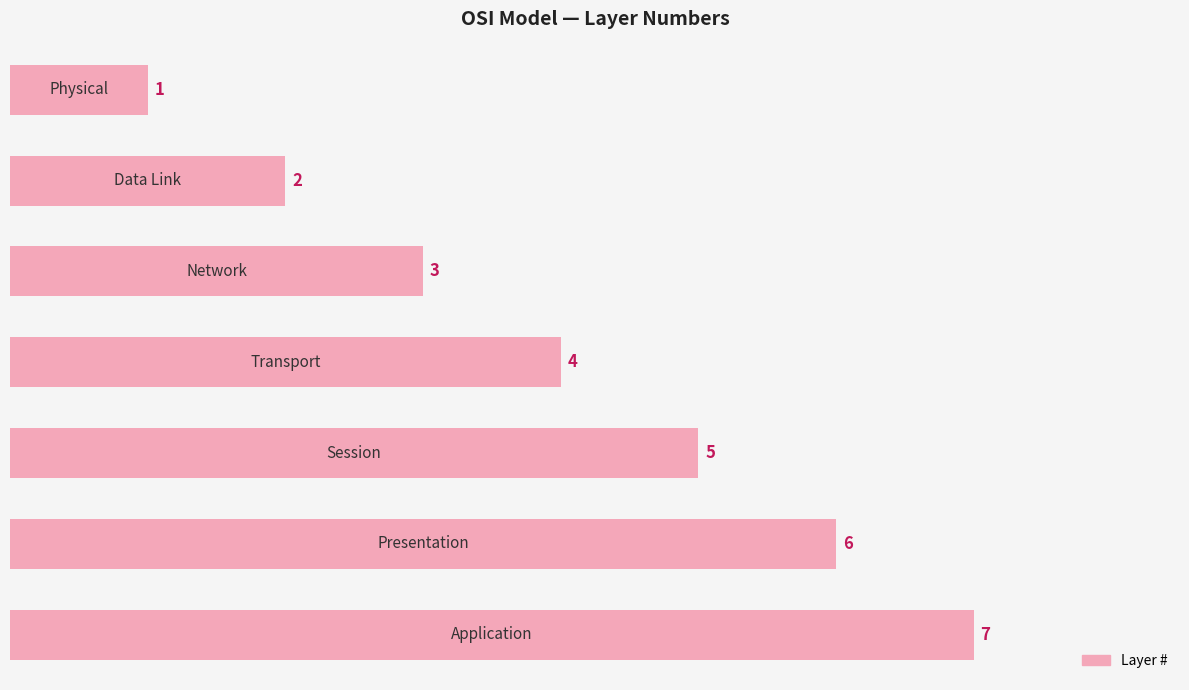

What is the average value?

4